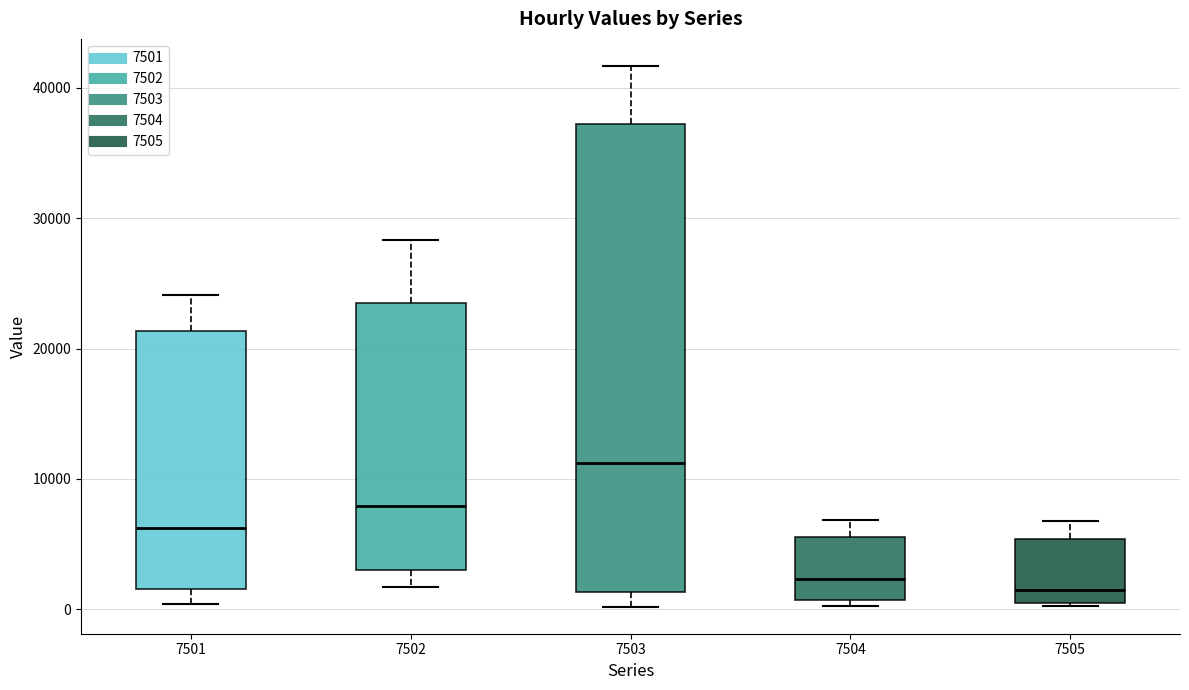

Where is the lower edge of the box at x = 7505 on the y-axis? The values are not printed on the chart, so give them approximately, as read against the axis.

0